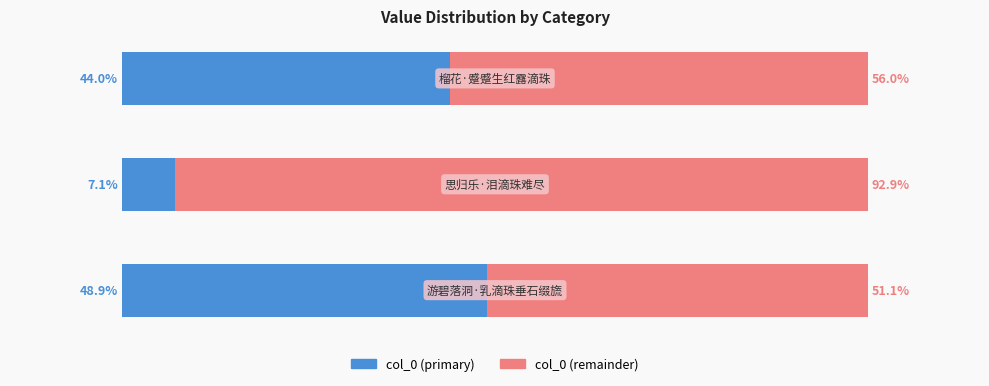

What are all the series names shown in the legend?

col_0 (primary), col_0 (remainder)